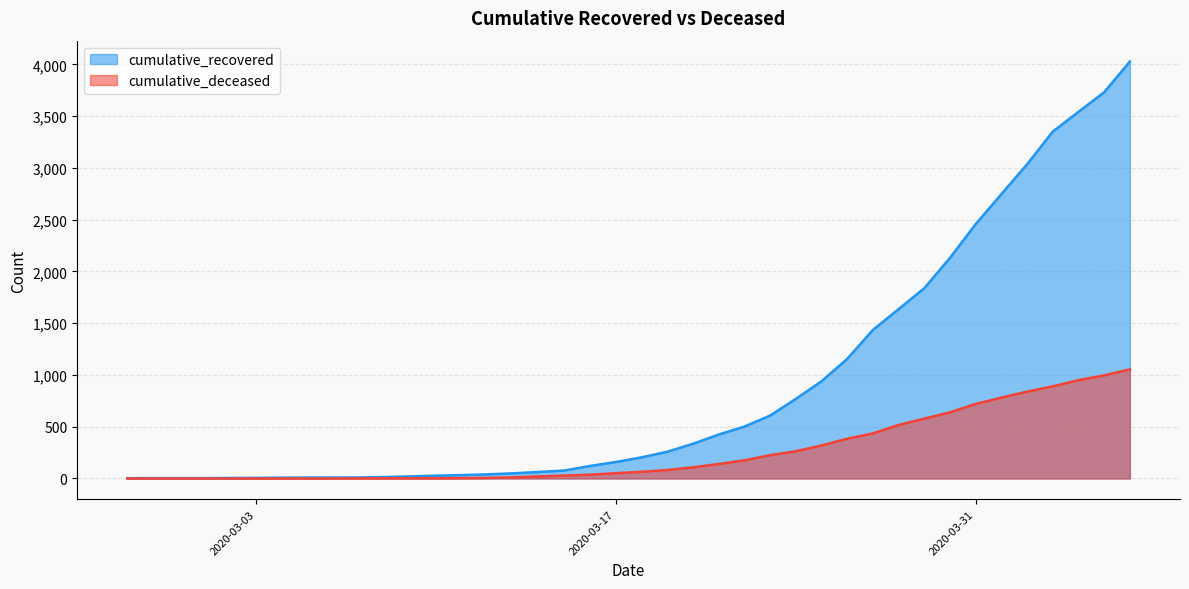

What is the highest value of the cumulative_recovered series?

4027